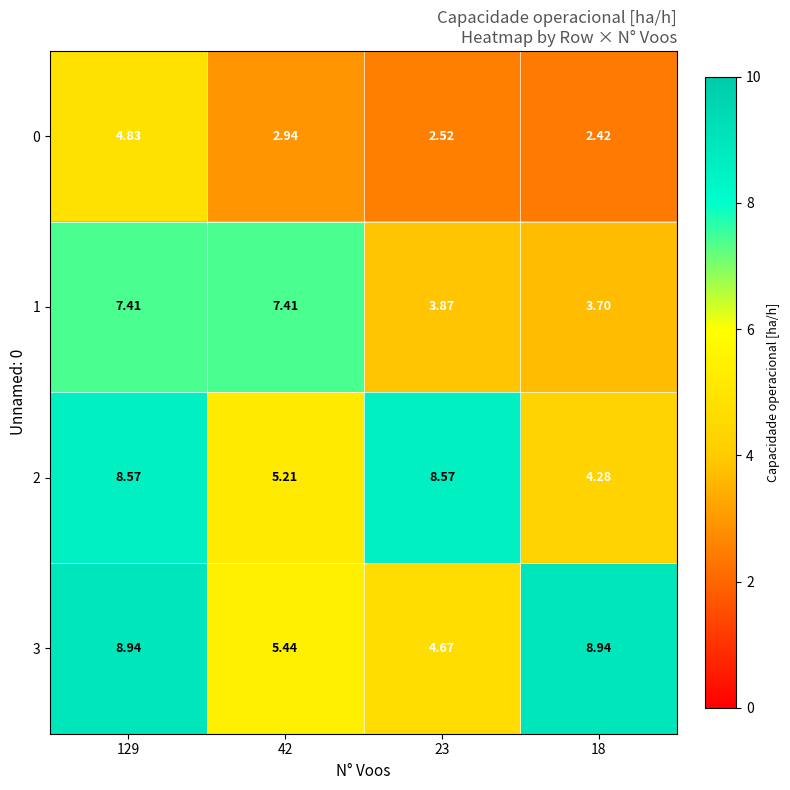

Between 129 and 23, which is larger?

129